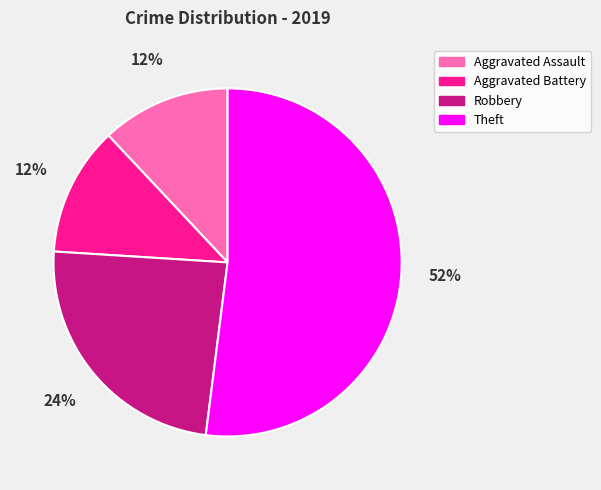

How many slices are in this pie chart?

4